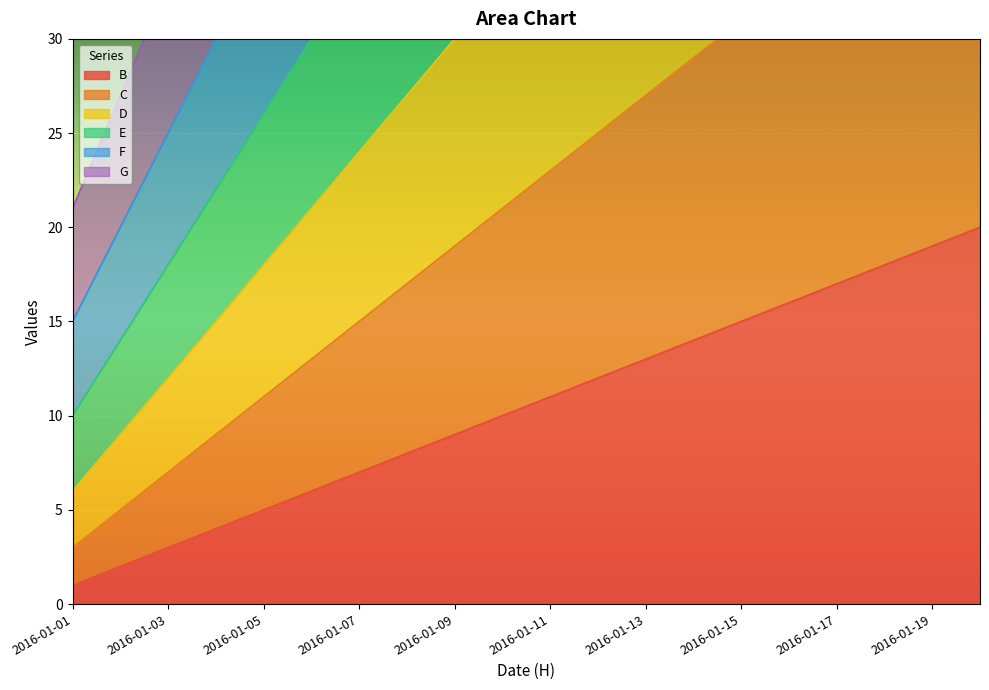

Rank the series at 2016-01-19 from highest to lowest value.

G, F, E, D, C, B